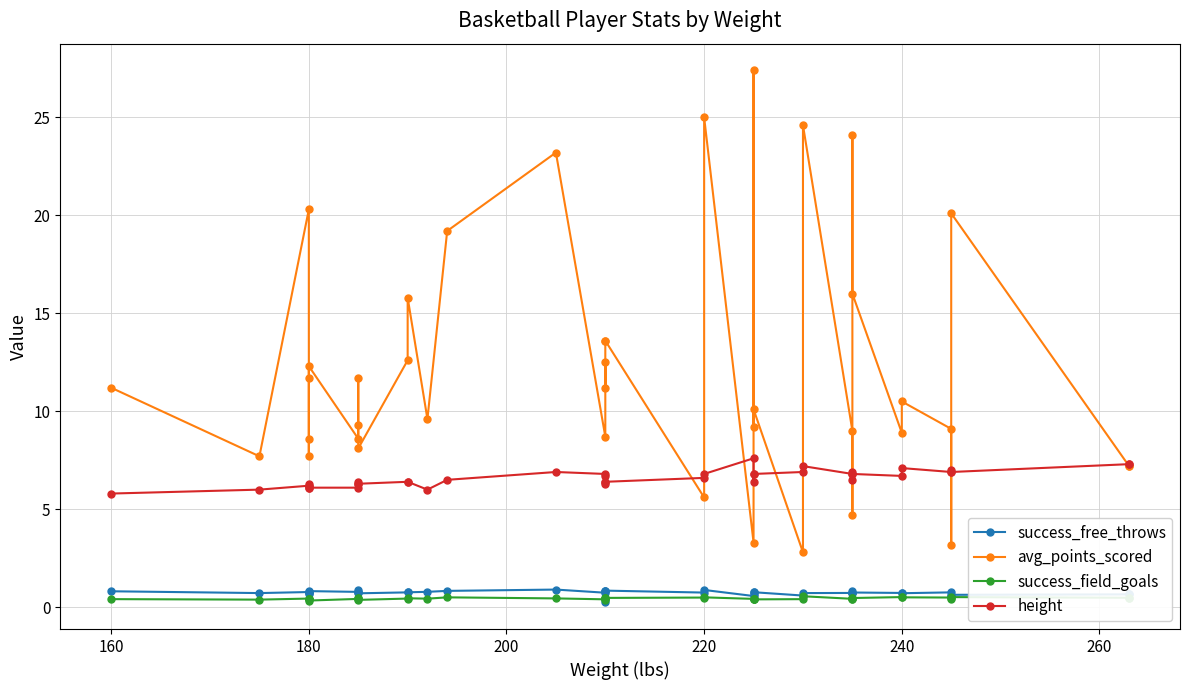

At which category does success_field_goals reach its first local peak?

180